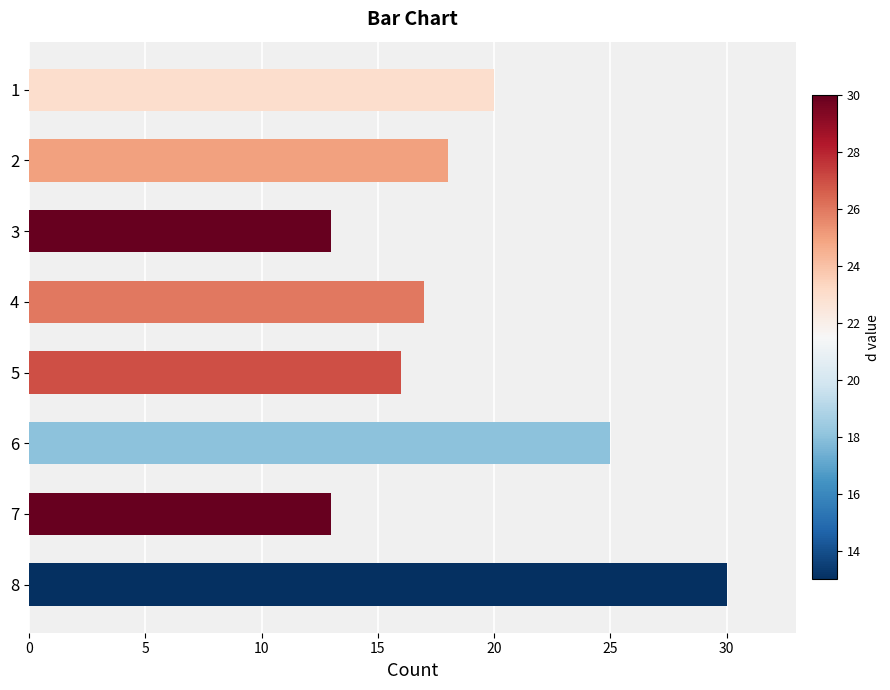

Between 3 and 6, which is larger?

6